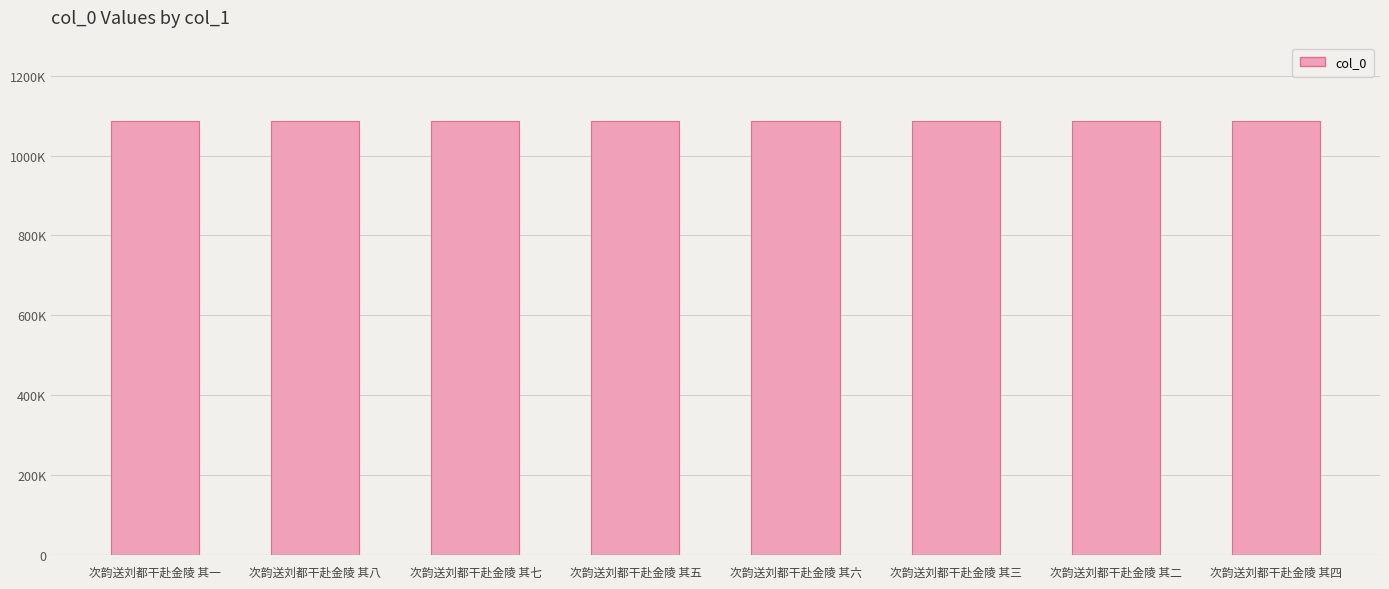

What is the greatest value displayed?

1087395